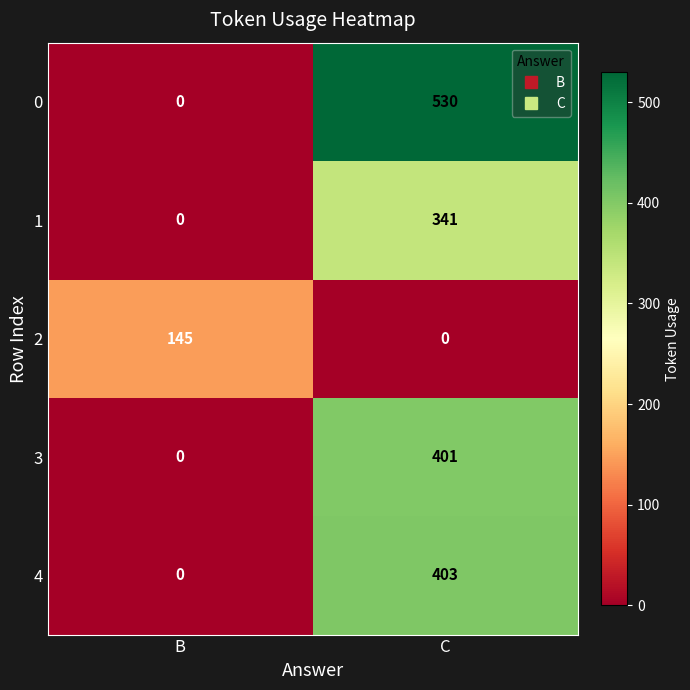

At which label does 4 reach its peak?

C